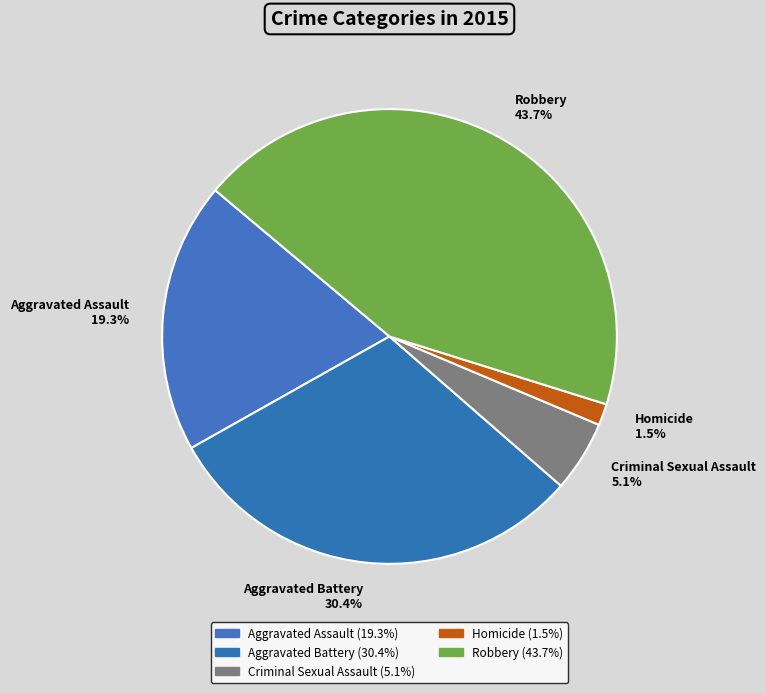

Do Homicide and Aggravated Assault together represent more than half of the pie?

No